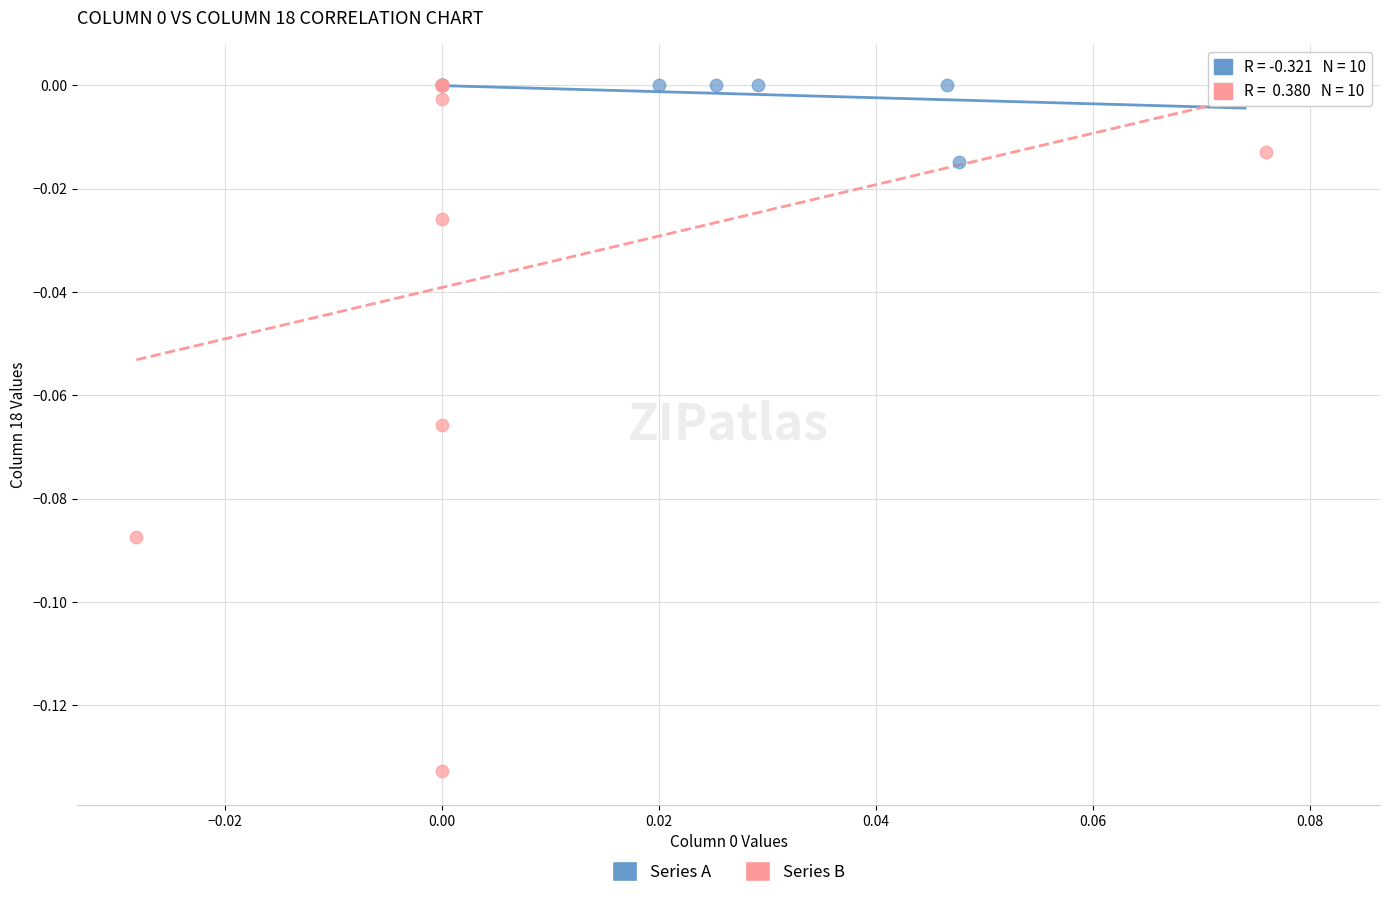

Which series contains the lowest Y value?

Series B